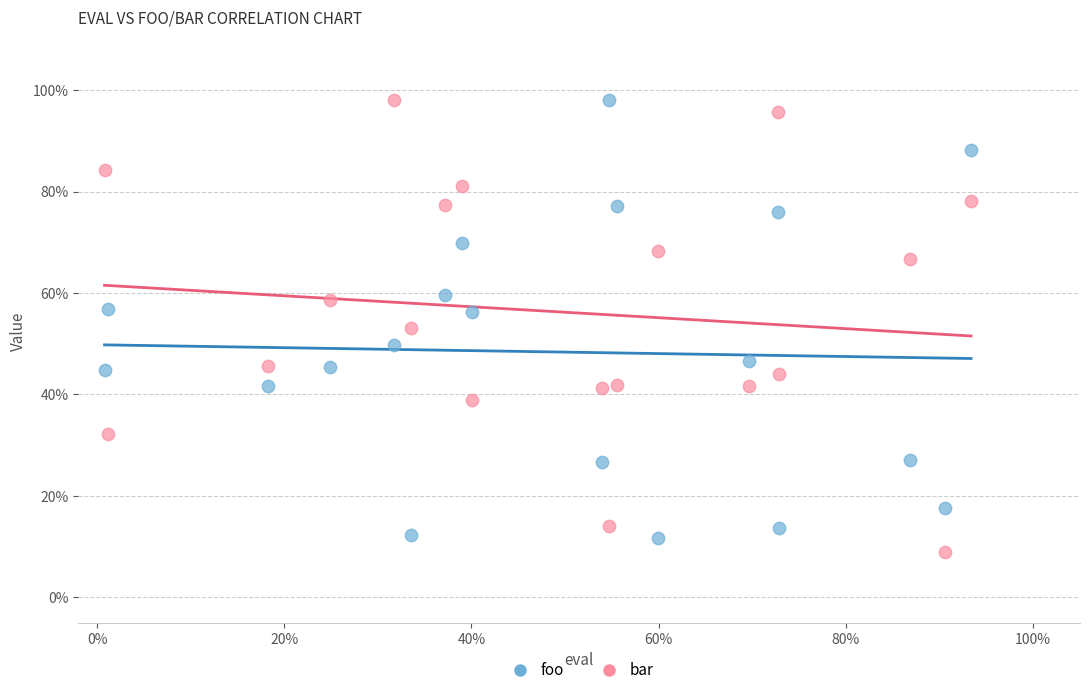

What are all the series names shown in the legend?

foo, bar